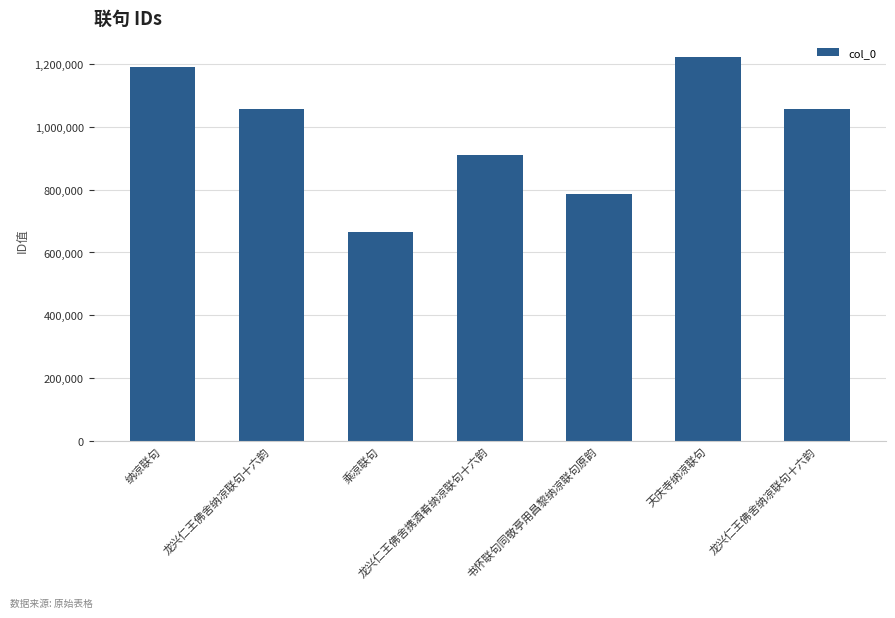

True or false: the data shows 1191047 at 纳凉联句.

True